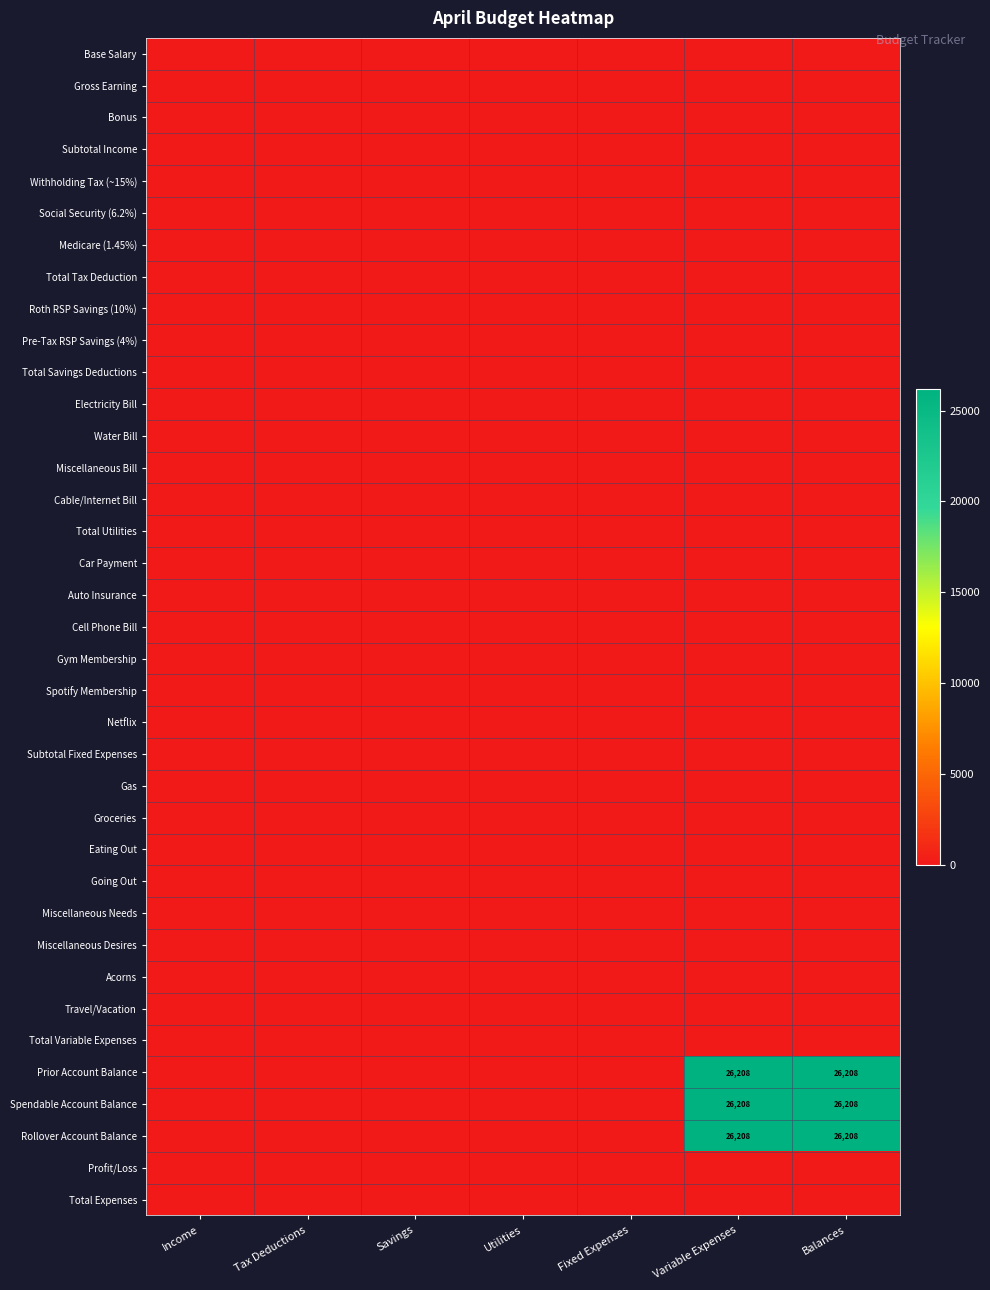

Which series has the largest range (max minus min)?

Prior Account Balance